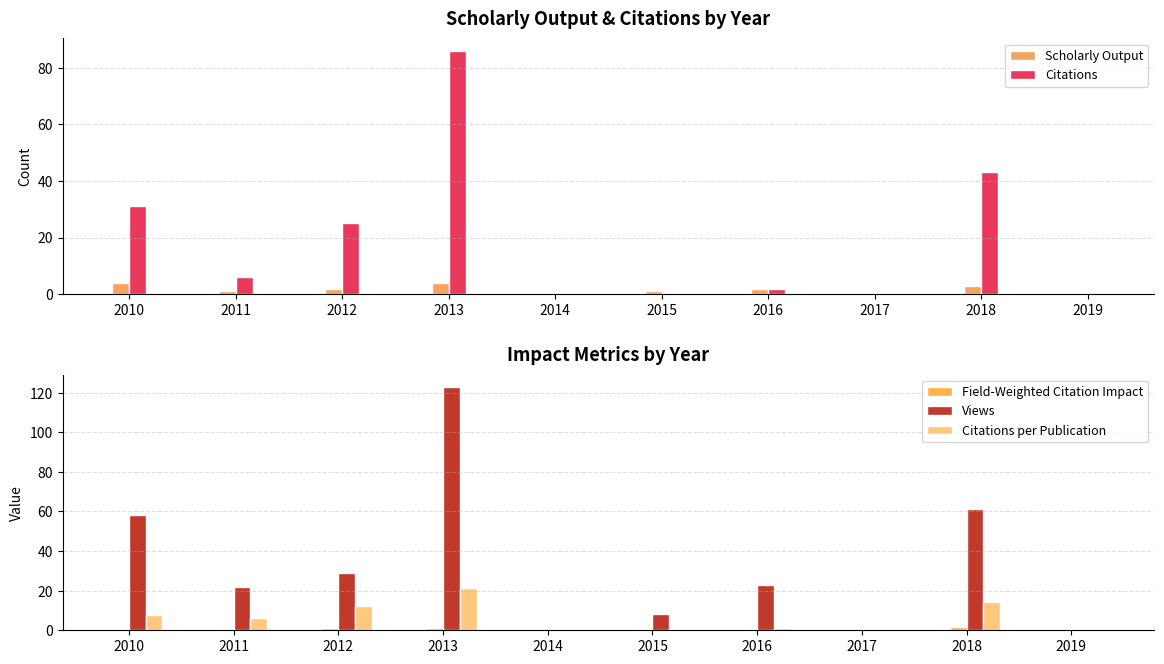

Rank the series by their maximum value, from highest to lowest.

Views, Citations, Citations per Publication, Scholarly Output, Field-Weighted Citation Impact